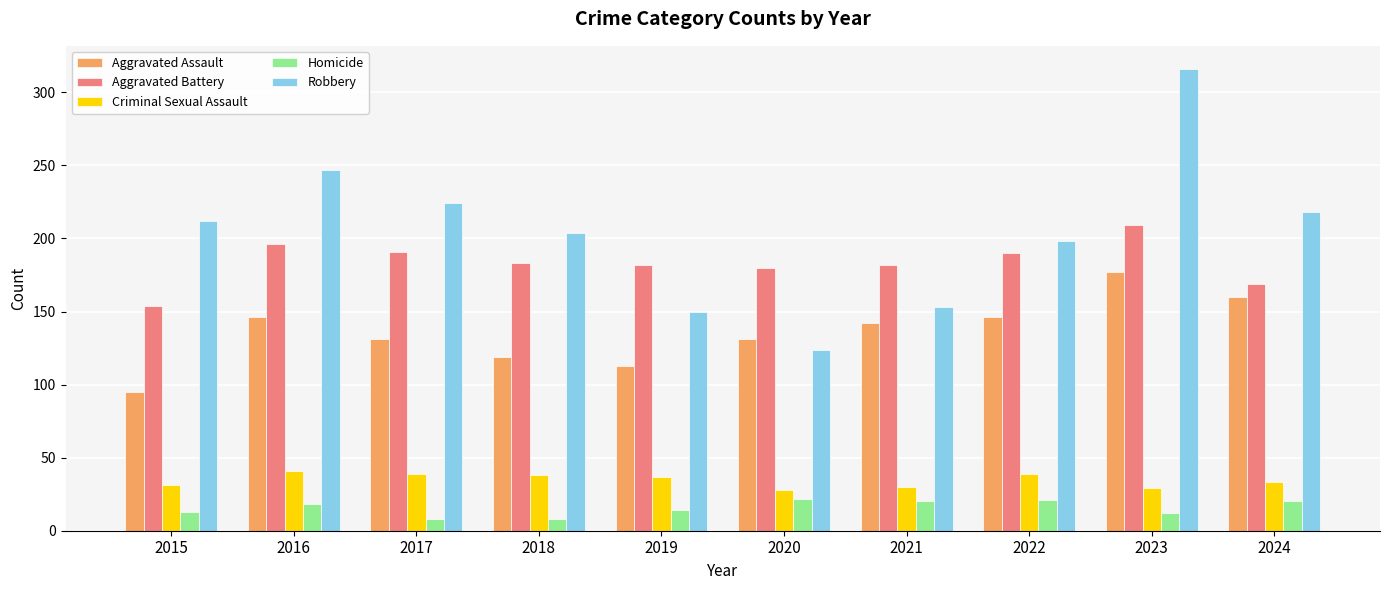

Which series has the widest spread of values?

Robbery